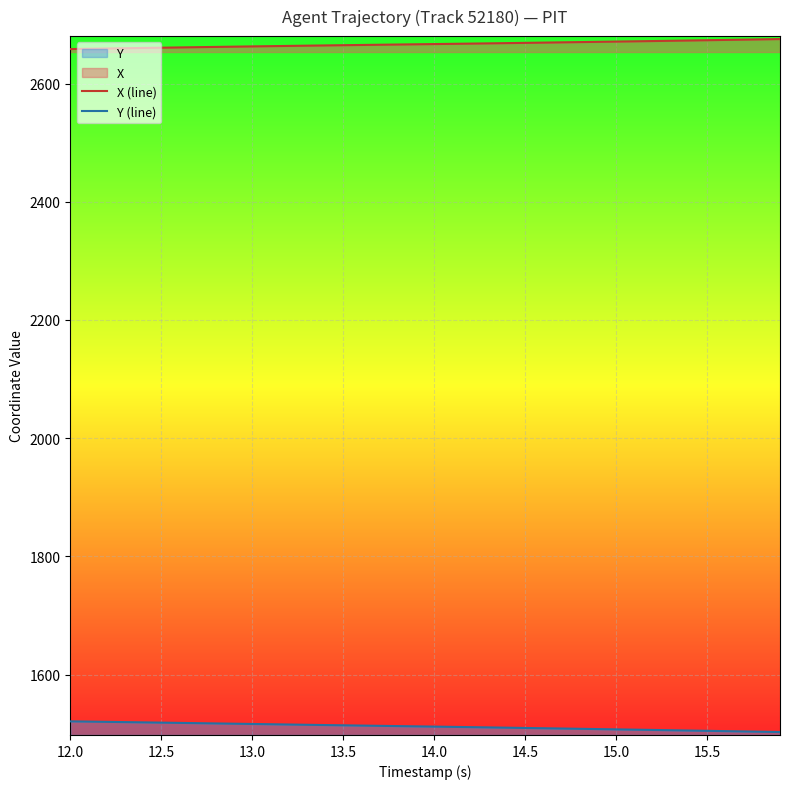

How many values in the Y (line) series are below 1512?

19